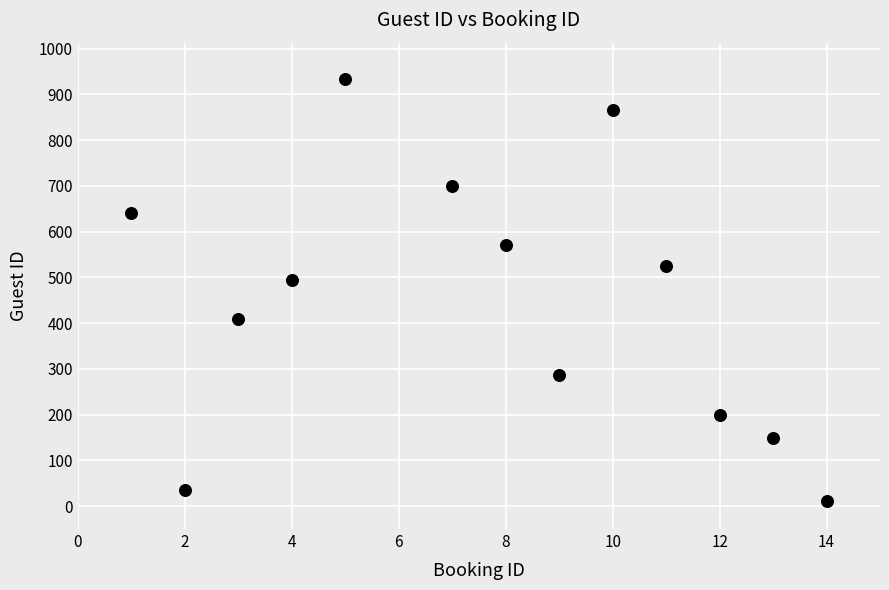

What is the range of Y values (max minus min)?

921